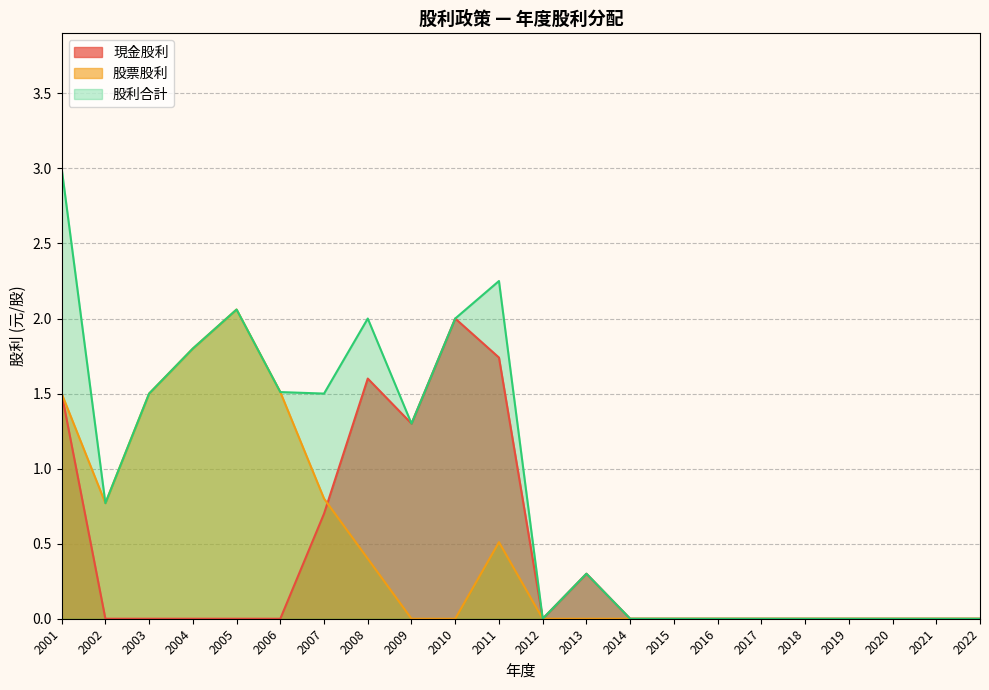

At which category is the sum across all series the highest?

2001